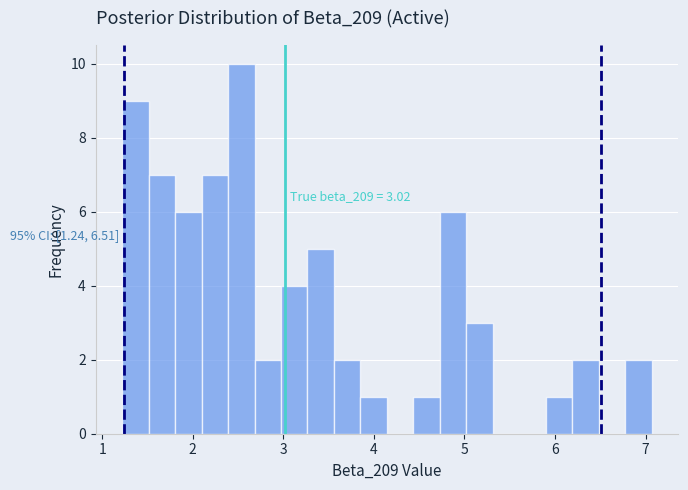

Around what value on the x-axis is the tallest bar? Give the approximate position of its centre, as read against the axis.

2.5